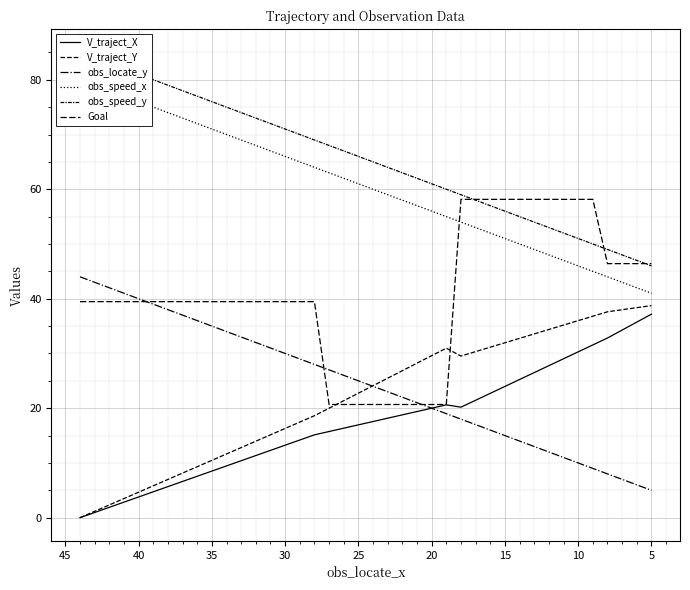

Does the chart display data point markers on the line(s)?

No